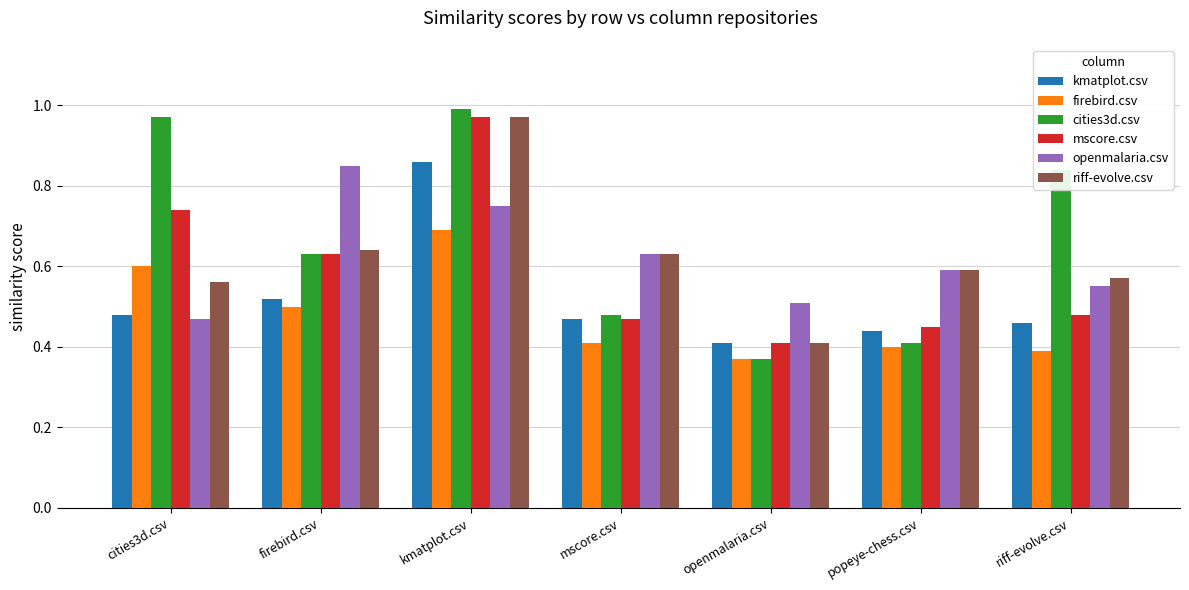

The openmalaria.csv series shows 0.8 at mscore.csv. True or false?

False